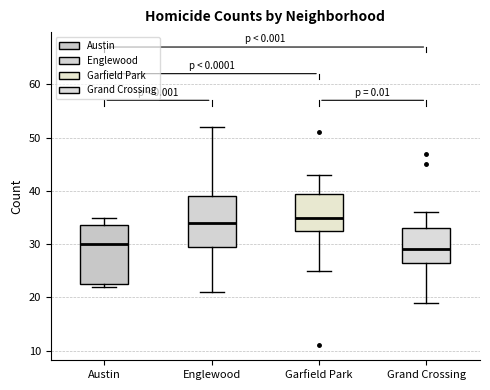

Which box is the tallest, from its lower edge to its upper edge?

Austin